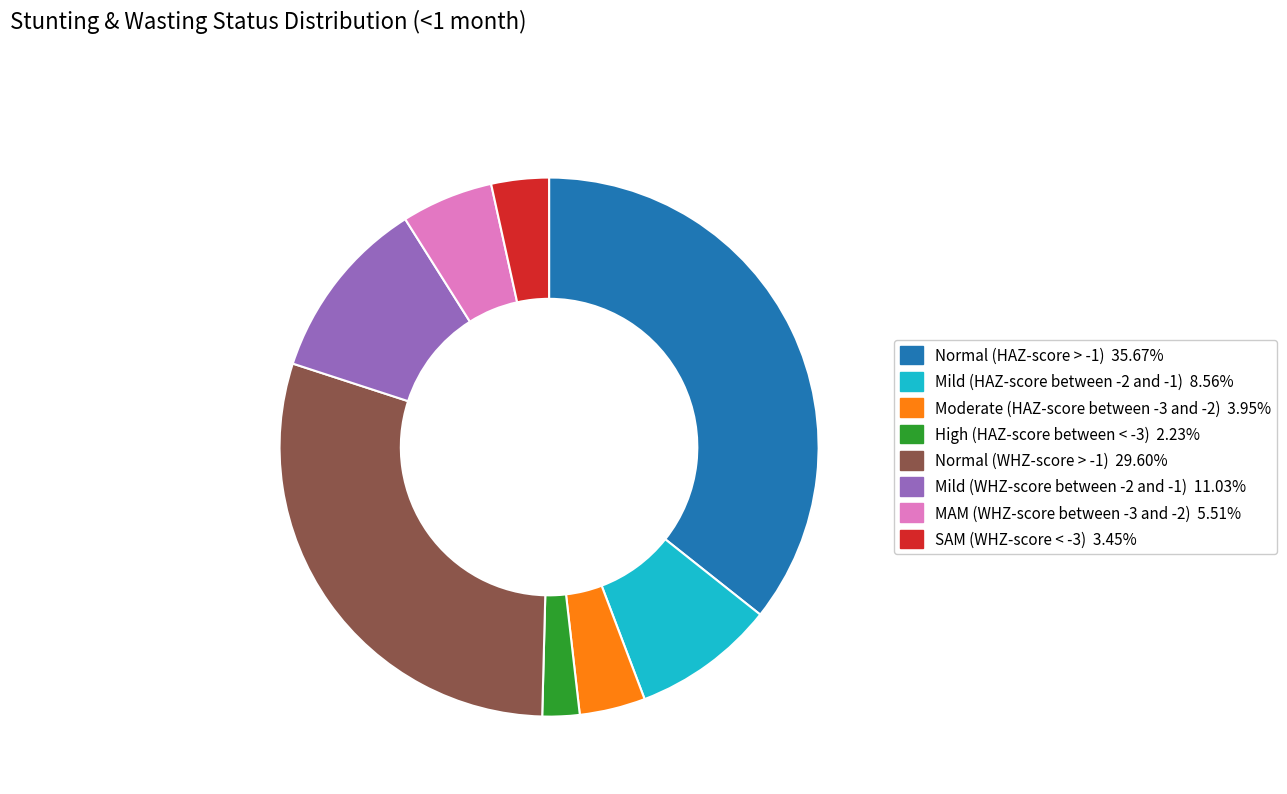

Is it true that High (HAZ-score between < -3) is 2% of the pie?

True